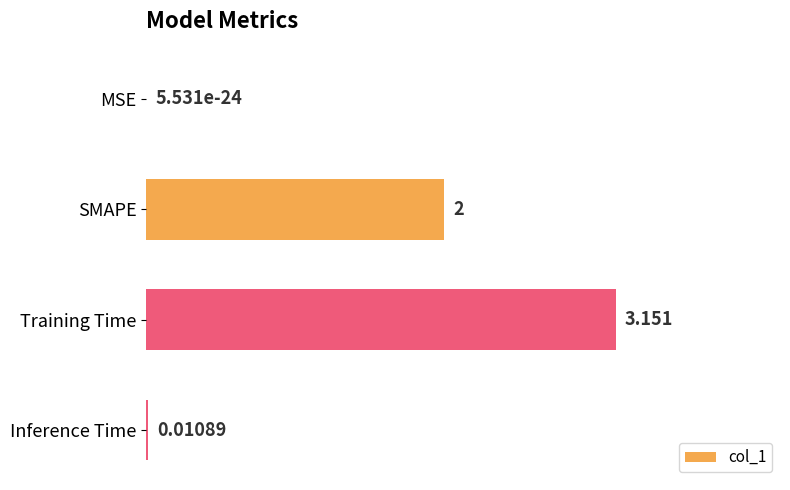

Where is the data nearest to the value 1?

Inference Time